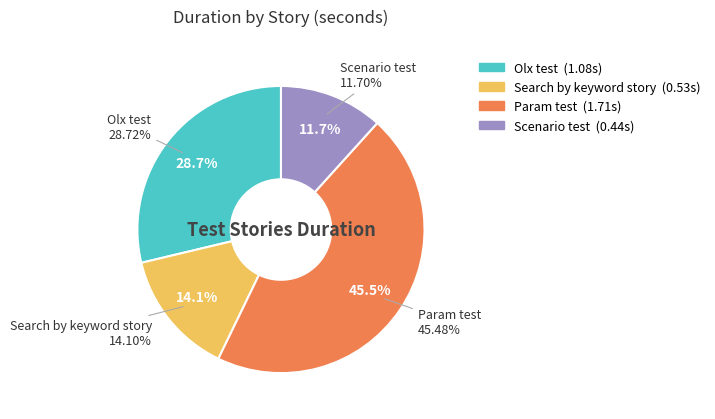

What is the change in value from Search by keyword story to Scenario test?

-0.1